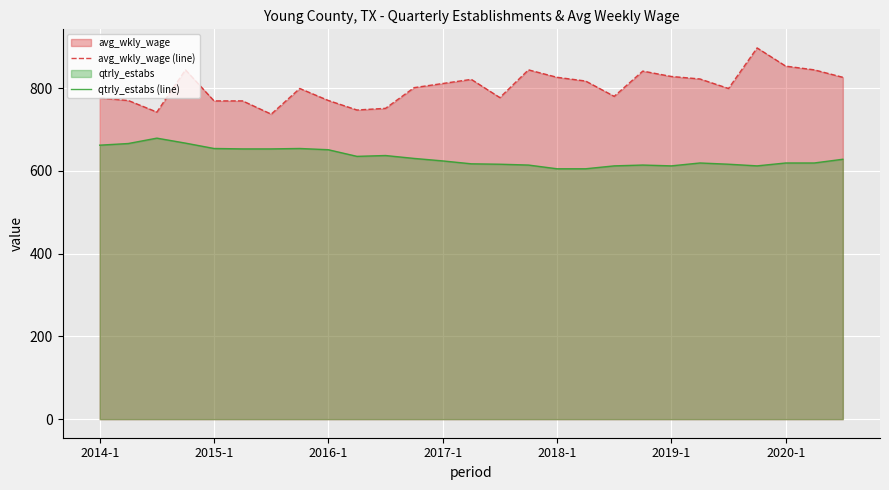

In avg_wkly_wage (line), how many points are higher than both neighbors (excluding endpoints)?

6